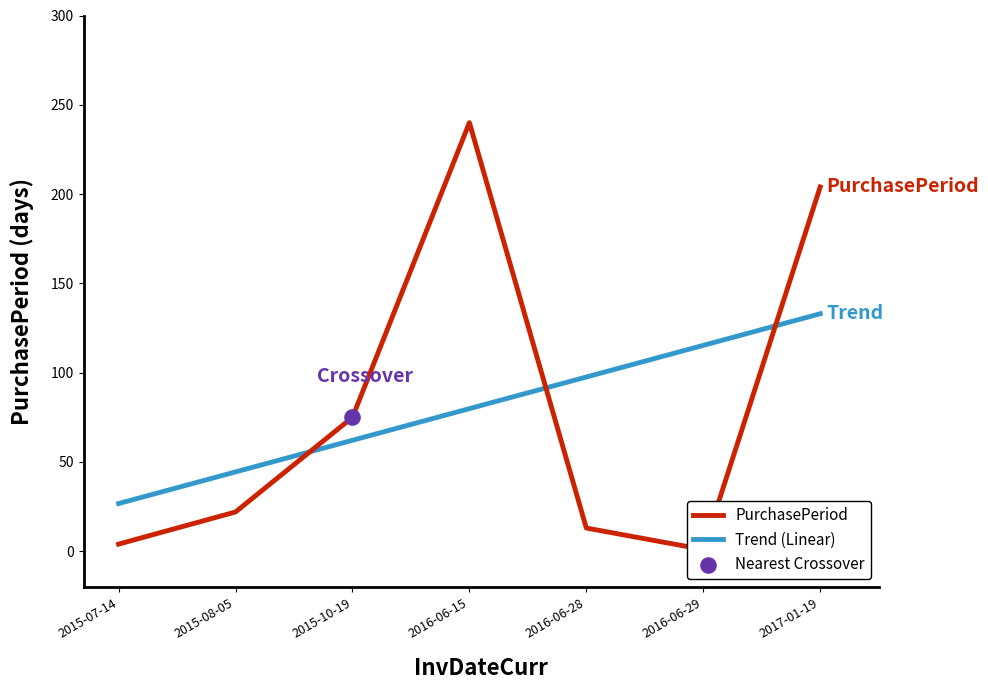

At how many categories does at least one series exceed 238?

1